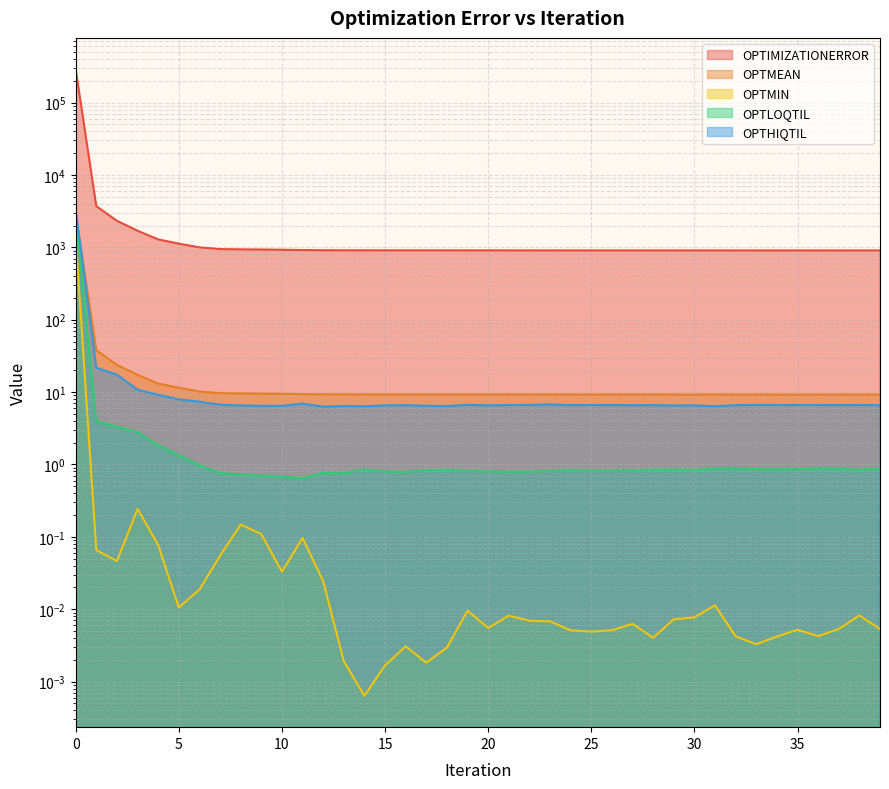

The value of OPTHIQTIL at 12 is 11.2. True or false?

False